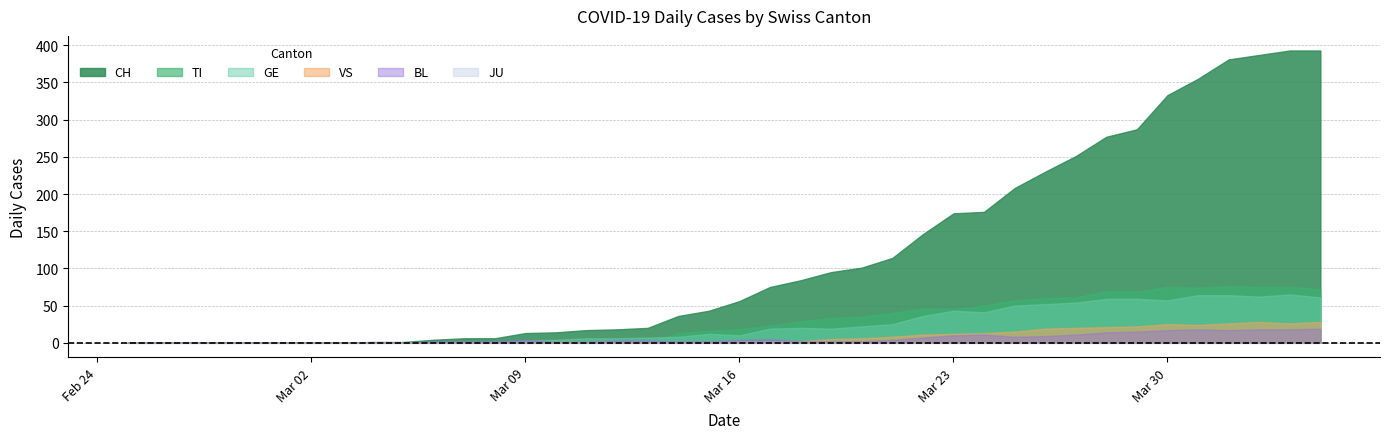

Reading left to right, transcribe all the data shown in this chart.

CH: 2020-02-25=0	2020-02-26=0	2020-02-27=0	2020-02-28=0	2020-02-29=0	2020-03-01=0	2020-03-02=0	2020-03-03=0	2020-03-04=1	2020-03-05=1	2020-03-06=4	2020-03-07=6	2020-03-08=6	2020-03-09=13	2020-03-10=14	2020-03-11=17	2020-03-12=18	2020-03-13=20	2020-03-14=36	2020-03-15=43	2020-03-16=56	2020-03-17=75	2020-03-18=84	2020-03-19=95	2020-03-20=101	2020-03-21=114	2020-03-22=146	2020-03-23=174	2020-03-24=176	2020-03-25=208	2020-03-26=230	2020-03-27=251	2020-03-28=277	2020-03-29=287	2020-03-30=333	2020-03-31=355	2020-04-01=381	2020-04-02=387	2020-04-03=393	2020-04-04=393
TI: 2020-02-25=0	2020-02-26=0	2020-02-27=0	2020-02-28=0	2020-02-29=0	2020-03-01=0	2020-03-02=0	2020-03-03=0	2020-03-04=0	2020-03-05=0	2020-03-06=0	2020-03-07=0	2020-03-08=0	2020-03-09=0	2020-03-10=0	2020-03-11=0	2020-03-12=0	2020-03-13=0	2020-03-14=13	2020-03-15=16	2020-03-16=18	2020-03-17=23	2020-03-18=29	2020-03-19=33	2020-03-20=35	2020-03-21=40	2020-03-22=46	2020-03-23=45	2020-03-24=50	2020-03-25=57	2020-03-26=60	2020-03-27=61	2020-03-28=69	2020-03-29=69	2020-03-30=75	2020-03-31=74	2020-04-01=76	2020-04-02=75	2020-04-03=75	2020-04-04=72
GE: 2020-02-25=0	2020-02-26=0	2020-02-27=0	2020-02-28=0	2020-02-29=0	2020-03-01=0	2020-03-02=0	2020-03-03=0	2020-03-04=0	2020-03-05=0	2020-03-06=0	2020-03-07=0	2020-03-08=0	2020-03-09=3	2020-03-10=4	2020-03-11=6	2020-03-12=6	2020-03-13=7	2020-03-14=8	2020-03-15=12	2020-03-16=10	2020-03-17=19	2020-03-18=20	2020-03-19=19	2020-03-20=22	2020-03-21=25	2020-03-22=36	2020-03-23=43	2020-03-24=41	2020-03-25=50	2020-03-26=52	2020-03-27=54	2020-03-28=59	2020-03-29=59	2020-03-30=57	2020-03-31=64	2020-04-01=64	2020-04-02=62	2020-04-03=65	2020-04-04=61
JU: 2020-02-25=0	2020-02-26=0	2020-02-27=0	2020-02-28=0	2020-02-29=0	2020-03-01=0	2020-03-02=0	2020-03-03=0	2020-03-04=0	2020-03-05=0	2020-03-06=0	2020-03-07=0	2020-03-08=0	2020-03-09=0	2020-03-10=0	2020-03-11=0	2020-03-12=0	2020-03-13=0	2020-03-14=0	2020-03-15=0	2020-03-16=0	2020-03-17=0	2020-03-18=0	2020-03-19=0	2020-03-20=0	2020-03-21=0	2020-03-22=0	2020-03-23=0	2020-03-24=0	2020-03-25=0	2020-03-26=0	2020-03-27=0	2020-03-28=0	2020-03-29=0	2020-03-30=0	2020-03-31=0	2020-04-01=0	2020-04-02=0	2020-04-03=0	2020-04-04=0
VS: 2020-02-25=0	2020-02-26=0	2020-02-27=0	2020-02-28=0	2020-02-29=0	2020-03-01=0	2020-03-02=0	2020-03-03=0	2020-03-04=0	2020-03-05=0	2020-03-06=0	2020-03-07=0	2020-03-08=1	2020-03-09=1	2020-03-10=1	2020-03-11=1	2020-03-12=1	2020-03-13=1	2020-03-14=1	2020-03-15=1	2020-03-16=2	2020-03-17=2	2020-03-18=2	2020-03-19=5	2020-03-20=6	2020-03-21=8	2020-03-22=11	2020-03-23=12	2020-03-24=13	2020-03-25=15	2020-03-26=19	2020-03-27=20	2020-03-28=21	2020-03-29=22	2020-03-30=25	2020-03-31=24	2020-04-01=26	2020-04-02=28	2020-04-03=26	2020-04-04=28
BL: 2020-02-25=0	2020-02-26=0	2020-02-27=0	2020-02-28=0	2020-02-29=0	2020-03-01=0	2020-03-02=0	2020-03-03=0	2020-03-04=0	2020-03-05=0	2020-03-06=2	2020-03-07=2	2020-03-08=2	2020-03-09=4	2020-03-10=1	2020-03-11=1	2020-03-12=3	2020-03-13=3	2020-03-14=2	2020-03-15=2	2020-03-16=4	2020-03-17=5	2020-03-18=2	2020-03-19=2	2020-03-20=2	2020-03-21=4	2020-03-22=7	2020-03-23=10	2020-03-24=11	2020-03-25=8	2020-03-26=9	2020-03-27=11	2020-03-28=14	2020-03-29=15	2020-03-30=17	2020-03-31=18	2020-04-01=17	2020-04-02=18	2020-04-03=18	2020-04-04=19